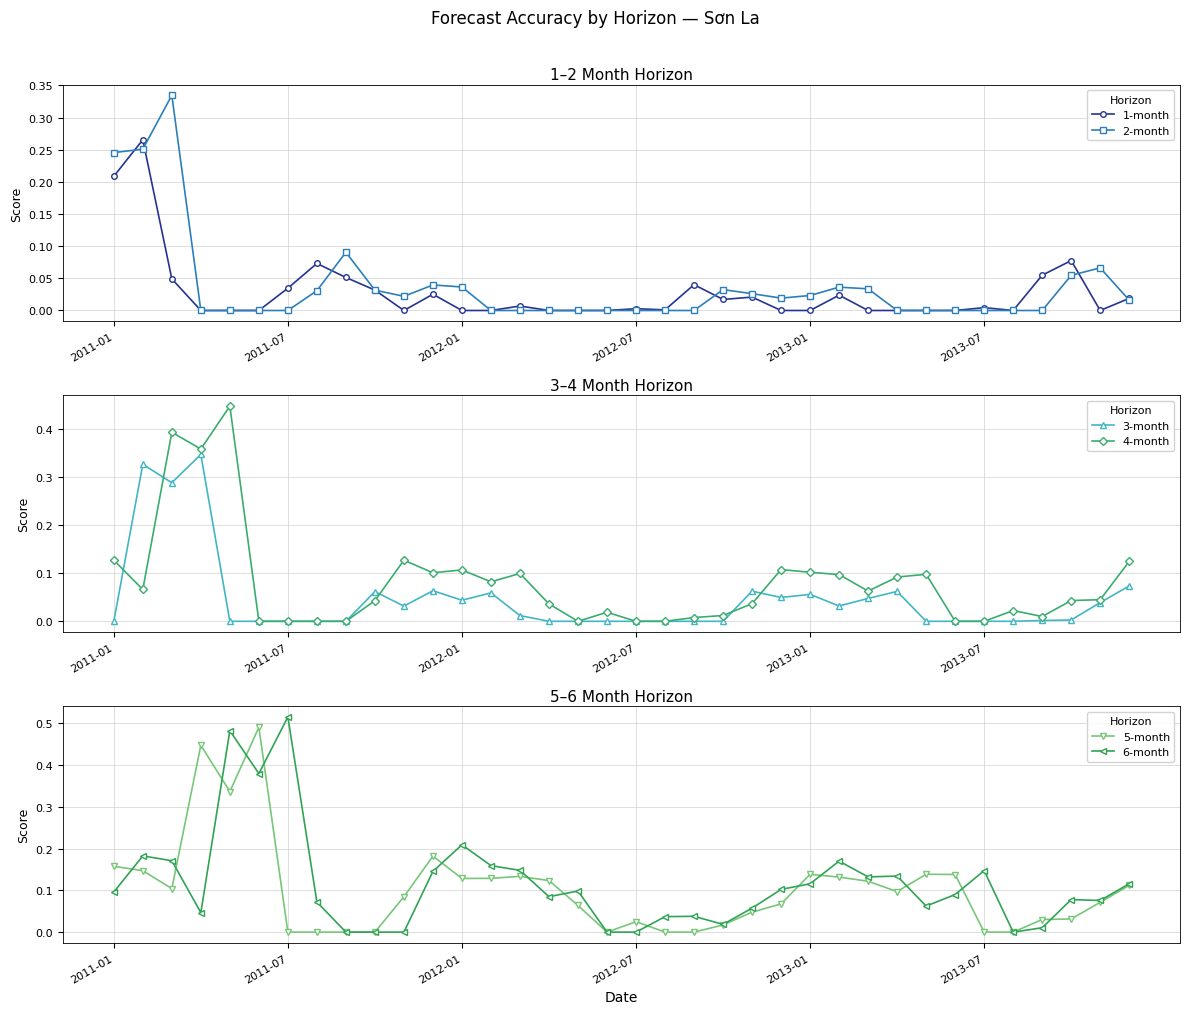

The 2-month series shows 0.0 at 2011-07. True or false?

True